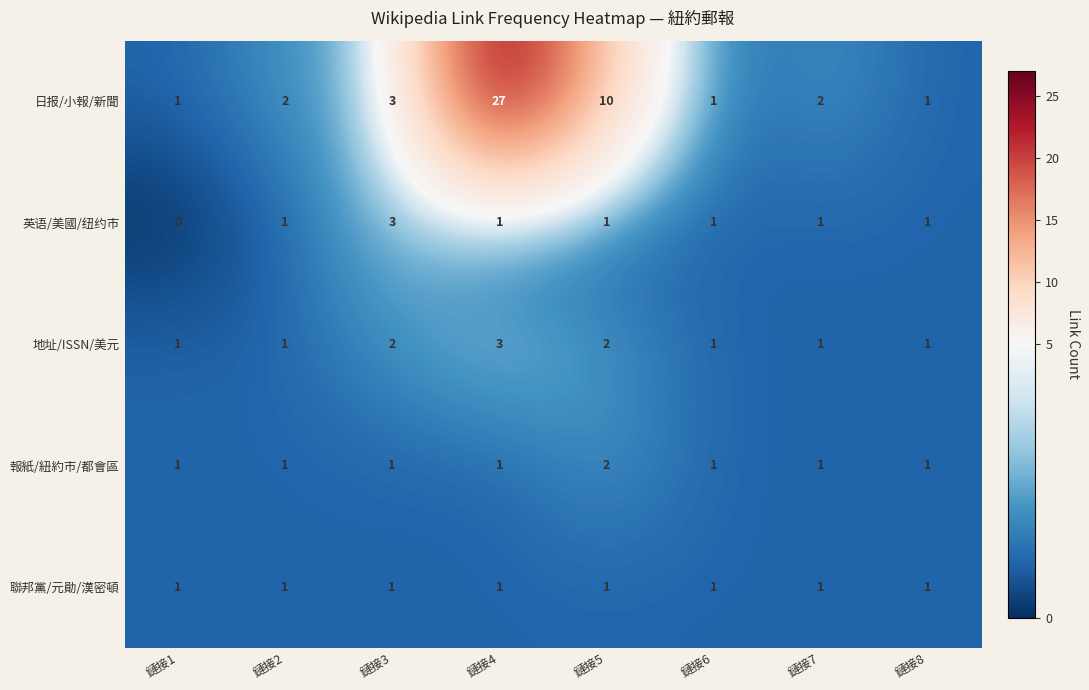

At which category does the chart reach its minimum across all series?

鏈接1